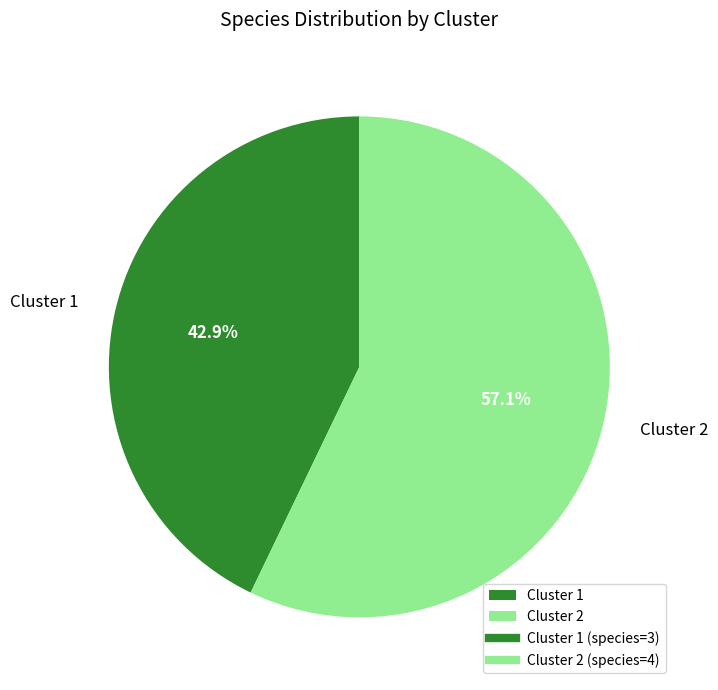

Rank the categories by value from highest to lowest.

Cluster 2, Cluster 1